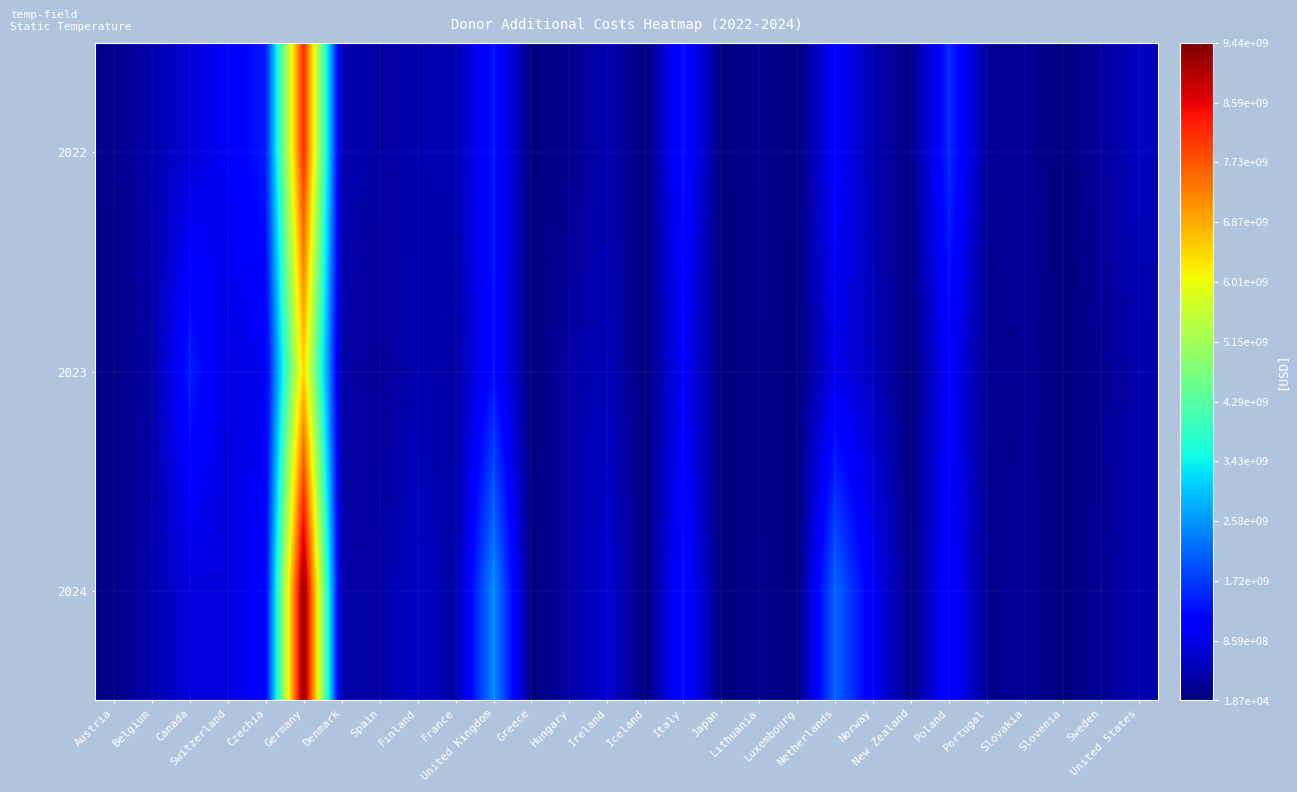

List the series in order of their overall mean, highest first.

2024, 2022, 2023